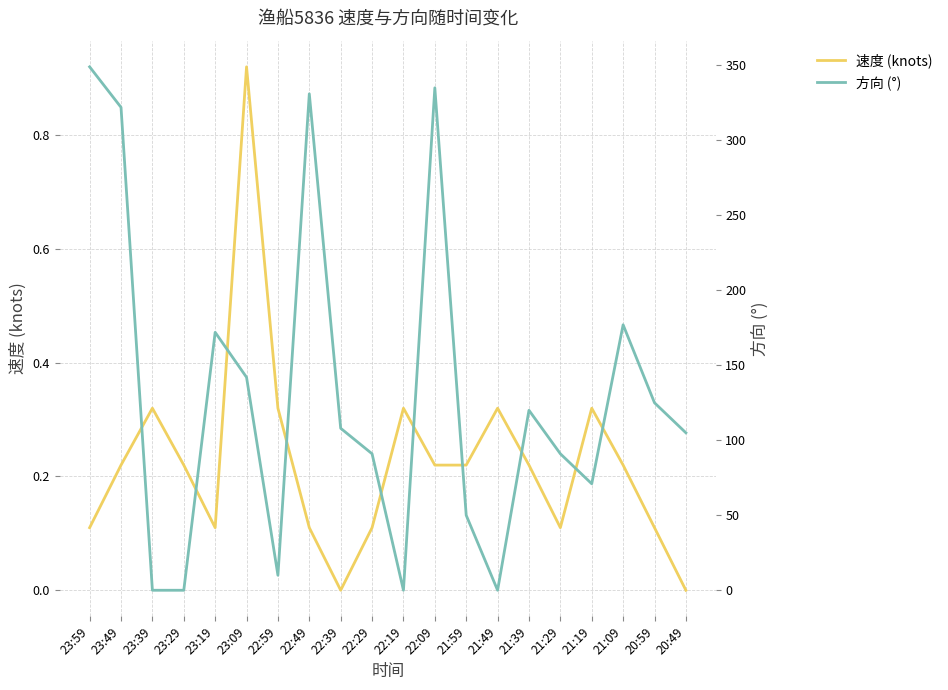

At which label is 速度 (knots) closest to 0?

22:39